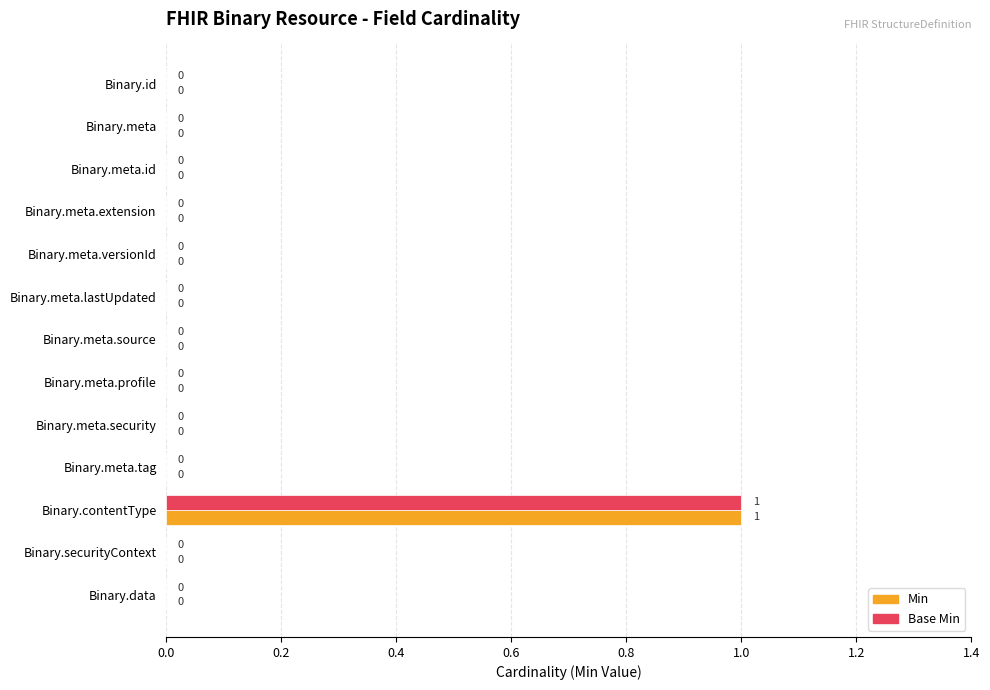

At which category is the sum across all series the highest?

Binary.contentType